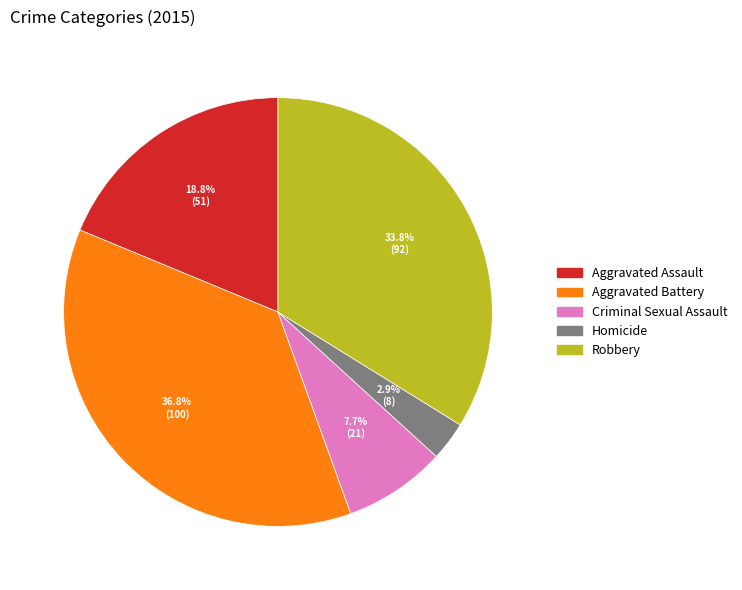

Does Criminal Sexual Assault account for over 50% of the chart?

No